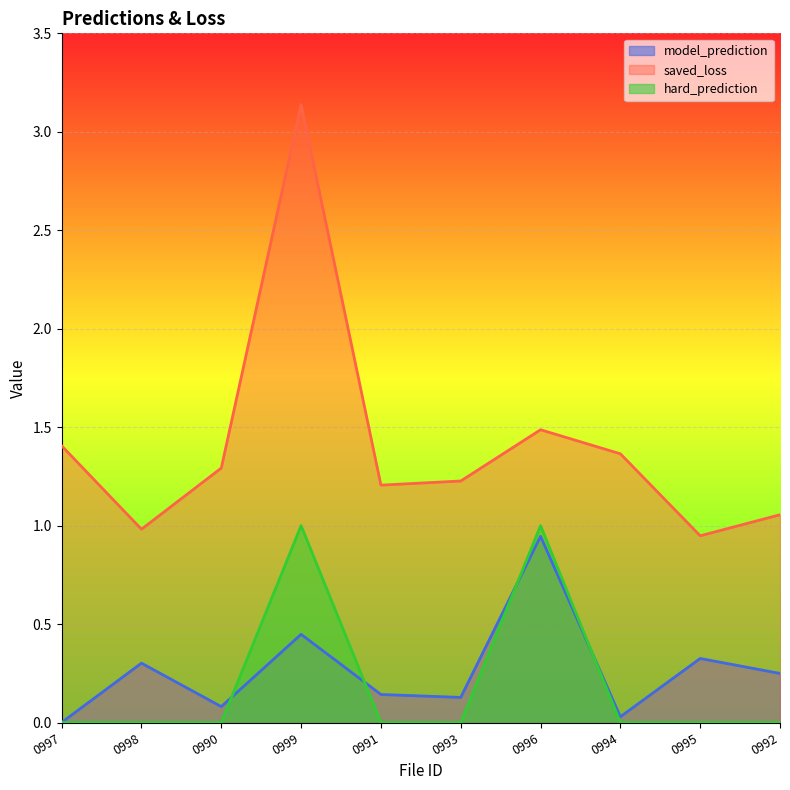

What is the difference between the maximum and second lowest values in the model_prediction series?

0.9